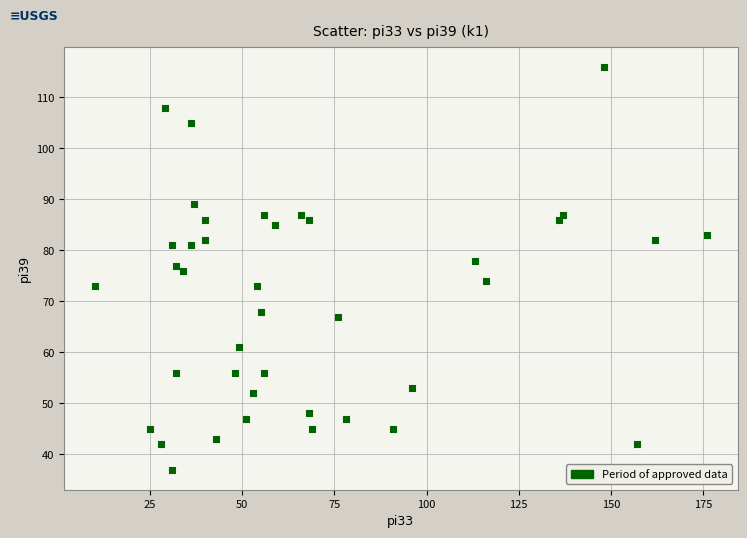

What is the range of Y values (max minus min)?

79